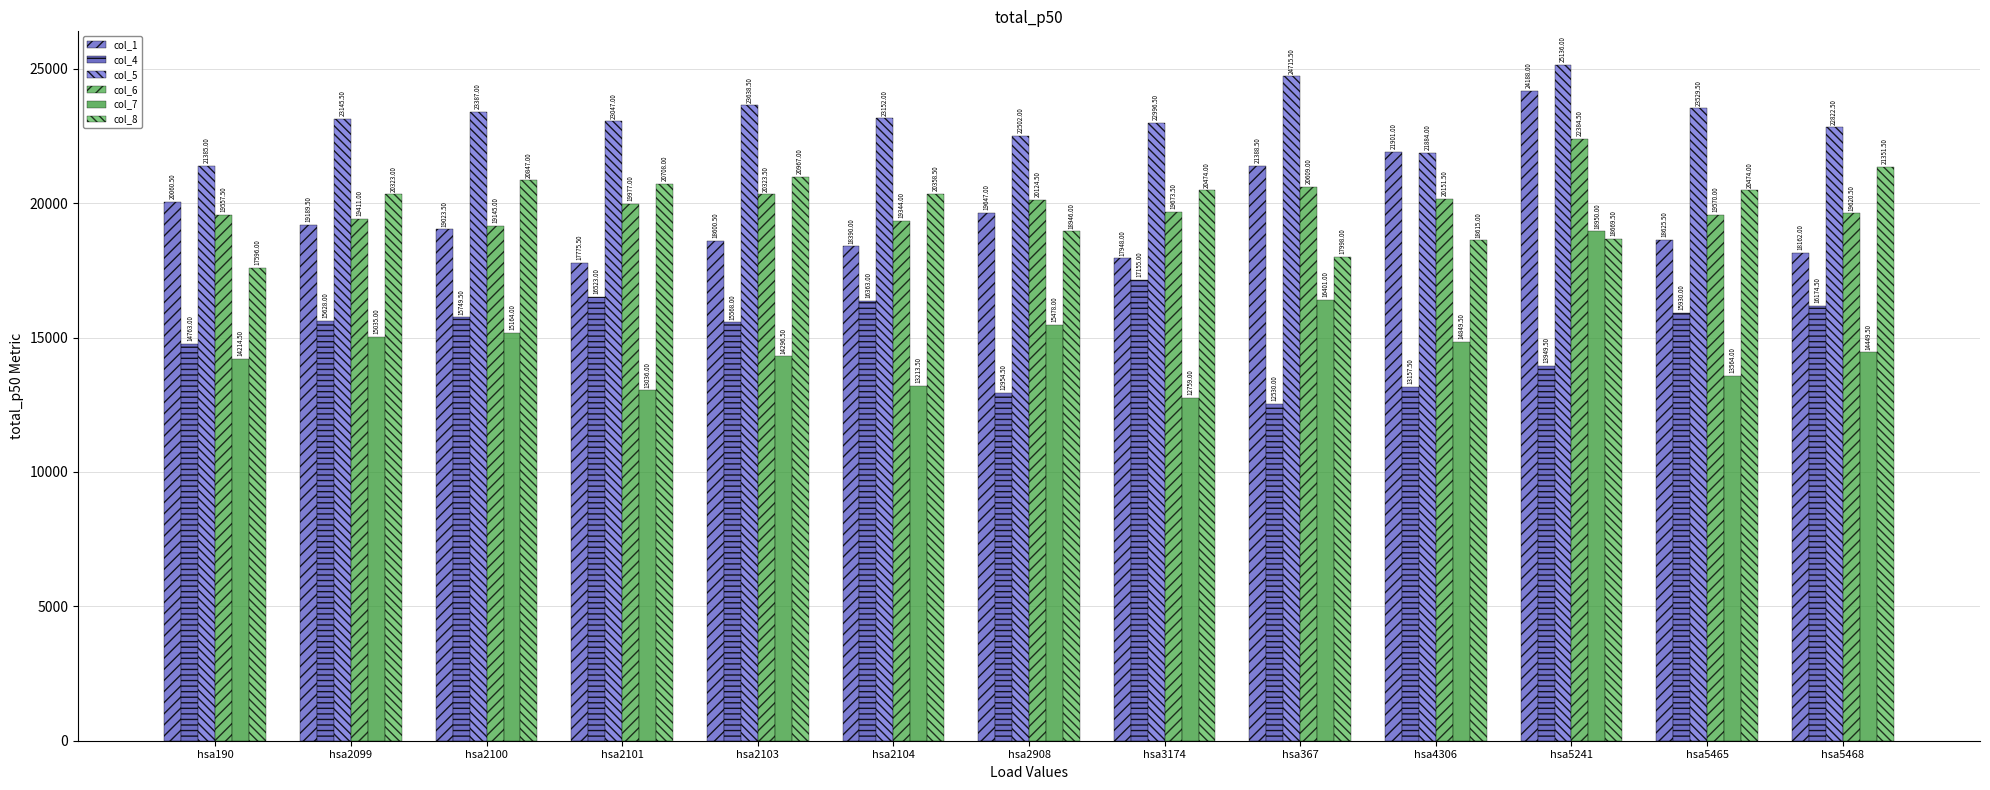

The value of col_6 at hsa2104 is 19344.0. True or false?

True